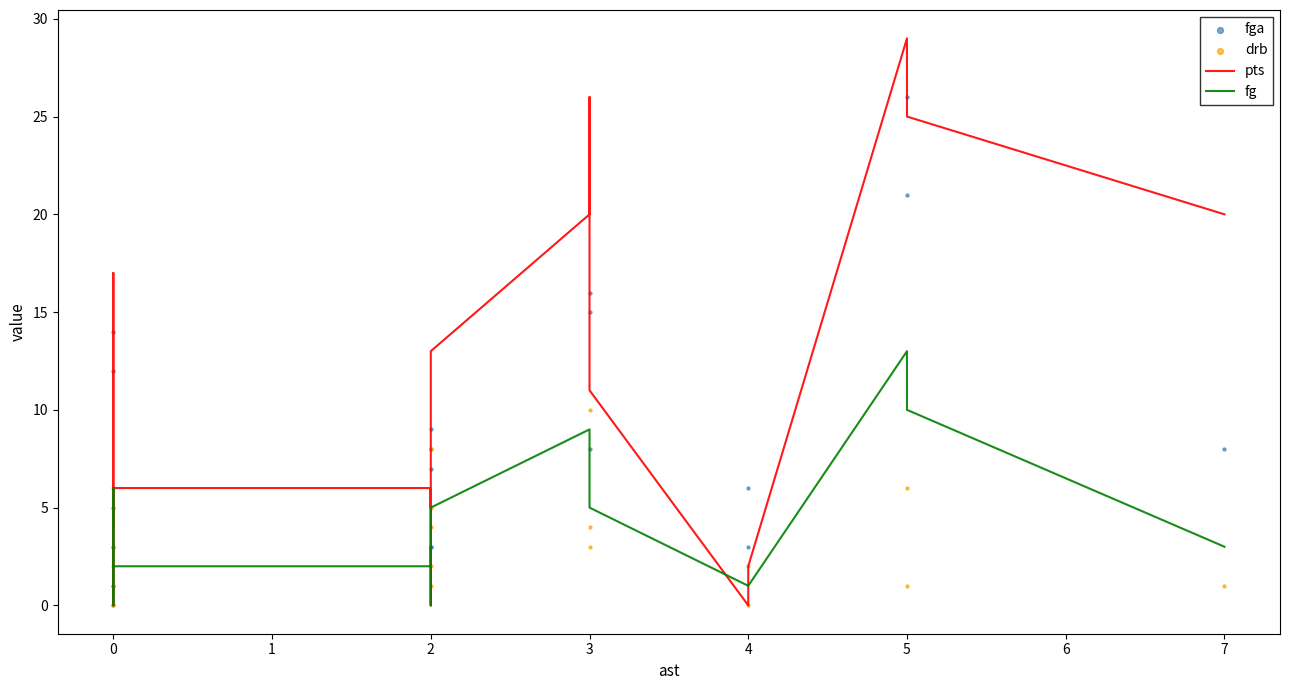

Is the value of pts at 7 greater than the value of fg at 3?

Yes